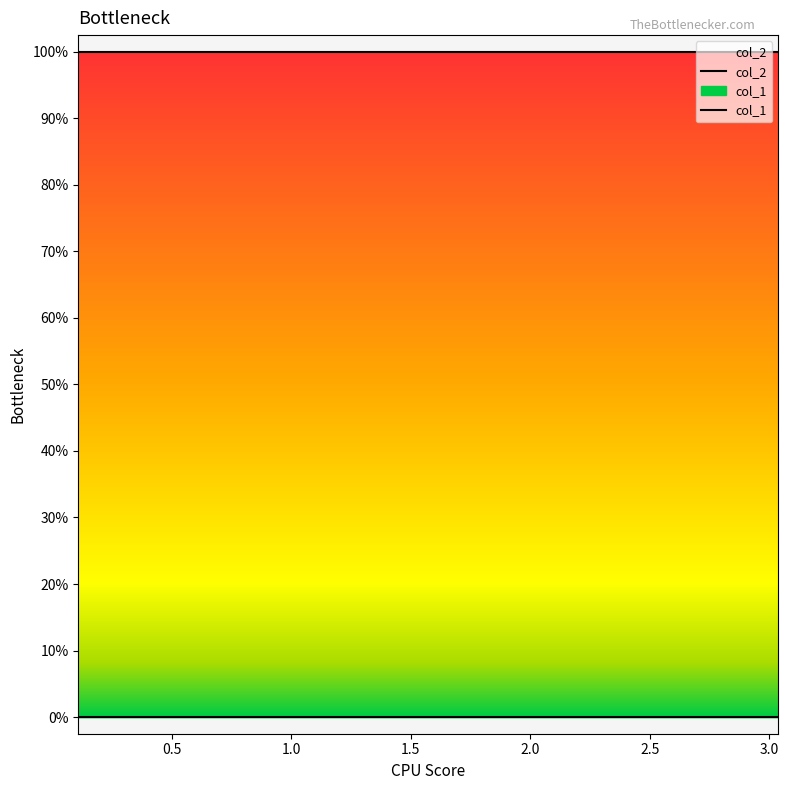

At 2, list the series in order from smallest to largest.

col_1, col_2